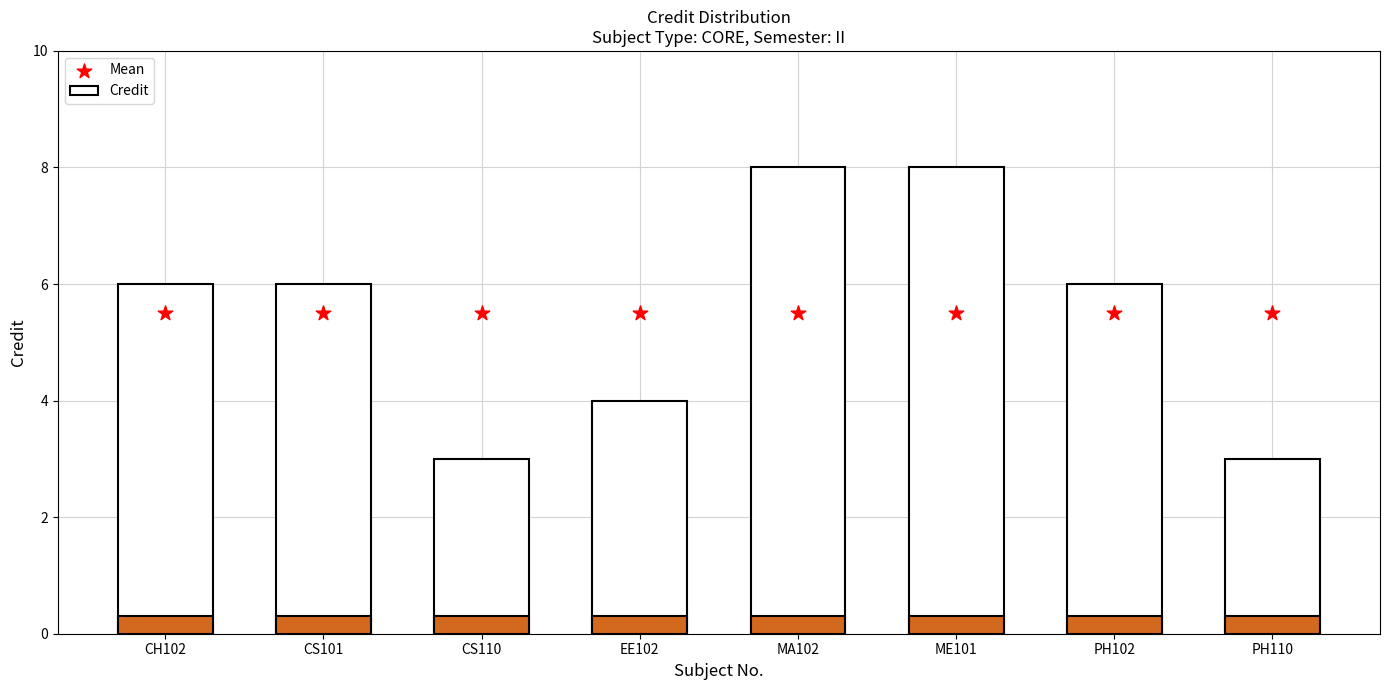

Which series reaches the minimum Y coordinate?

Credit